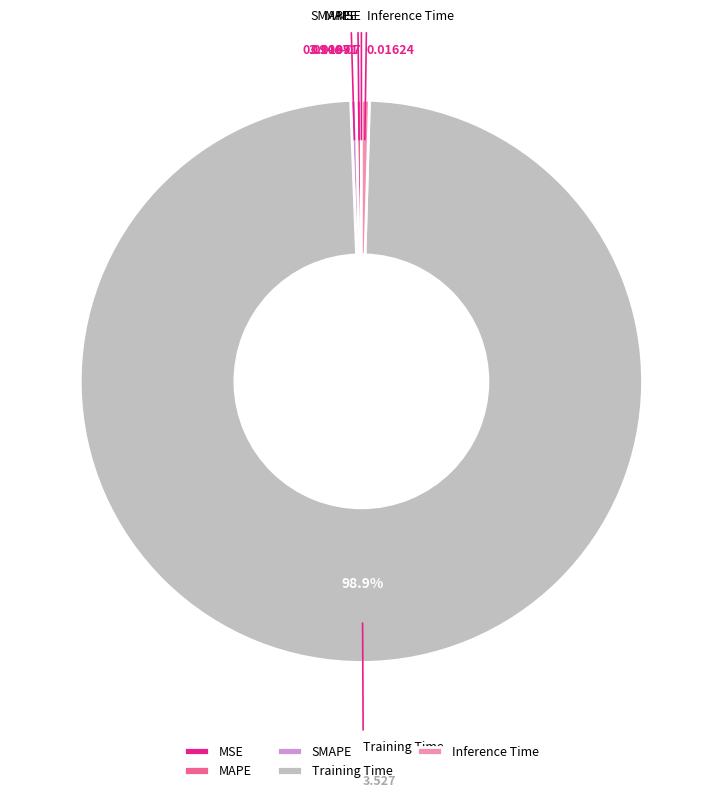

Which category has the biggest portion of the pie?

Training Time